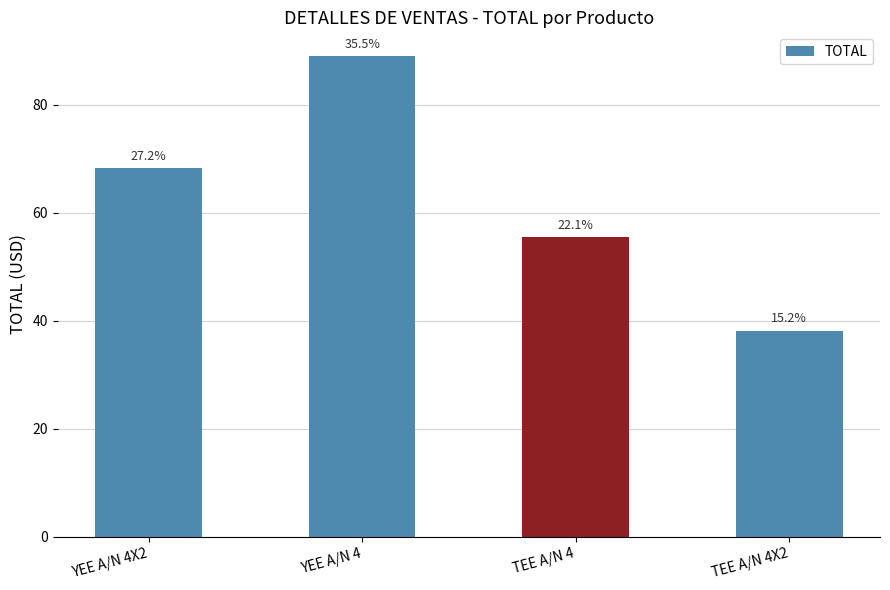

What is the label of the 4th bar from the left?

TEE A/N 4X2